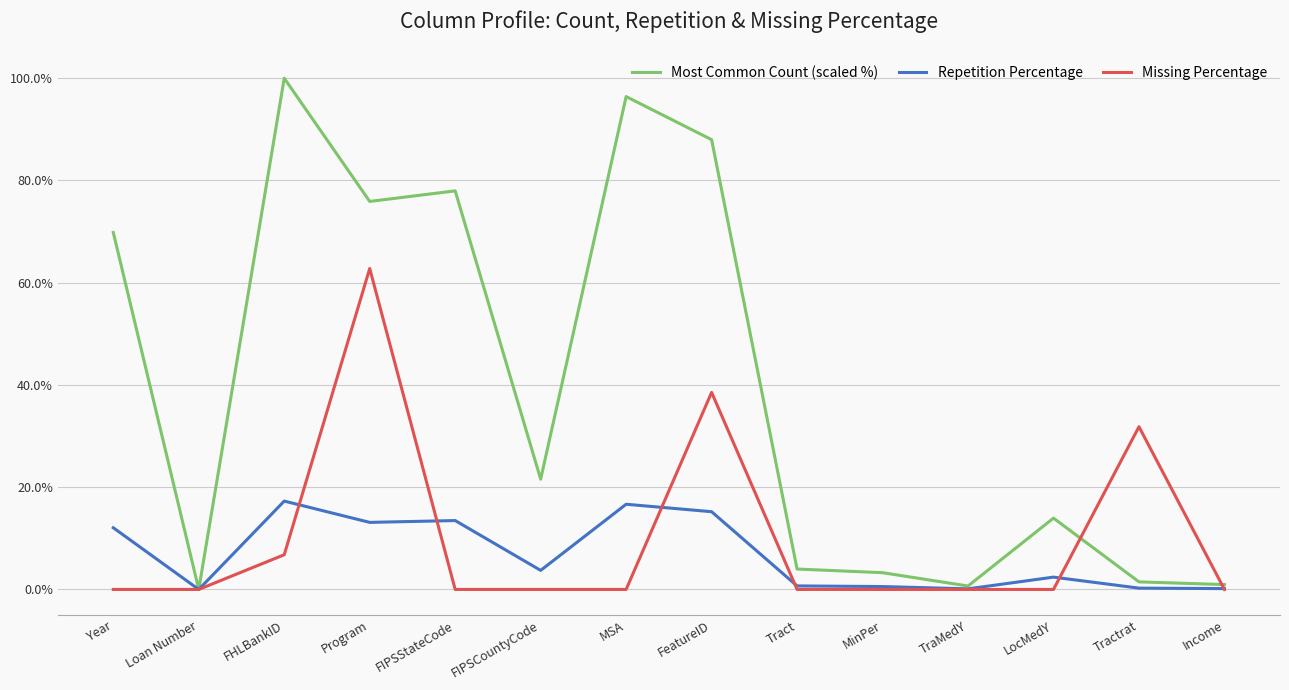

At how many categories does at least one series exceed 89?

2